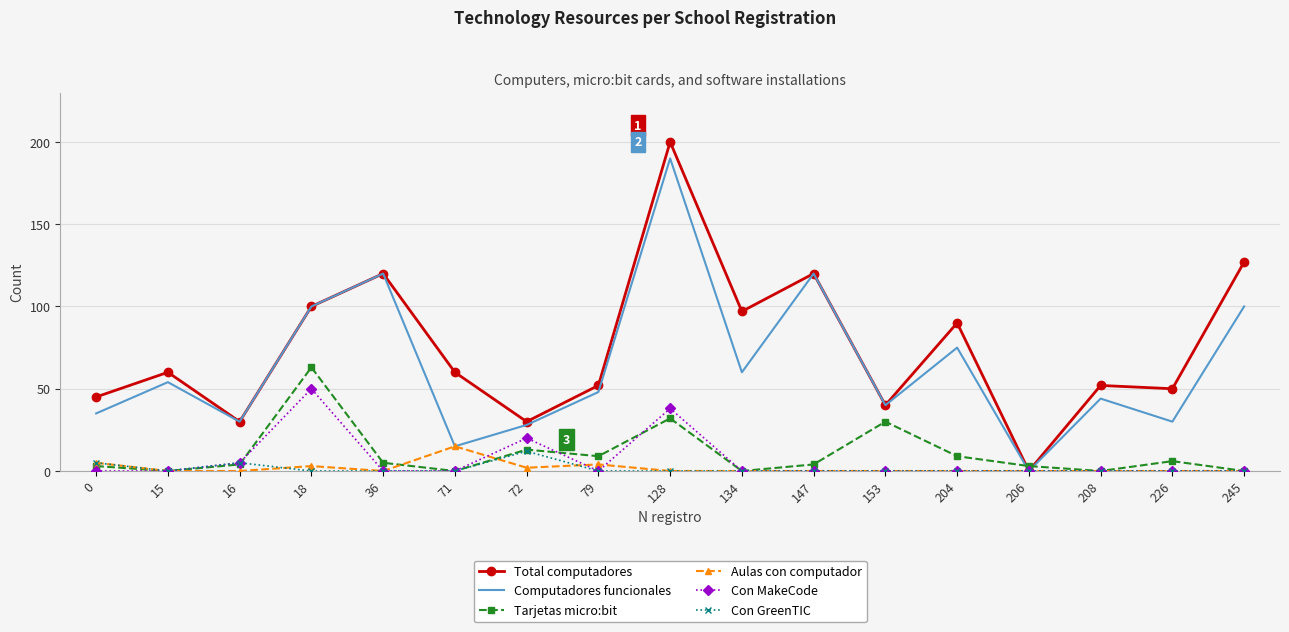

The Total computadores series shows 40 at 153. True or false?

True